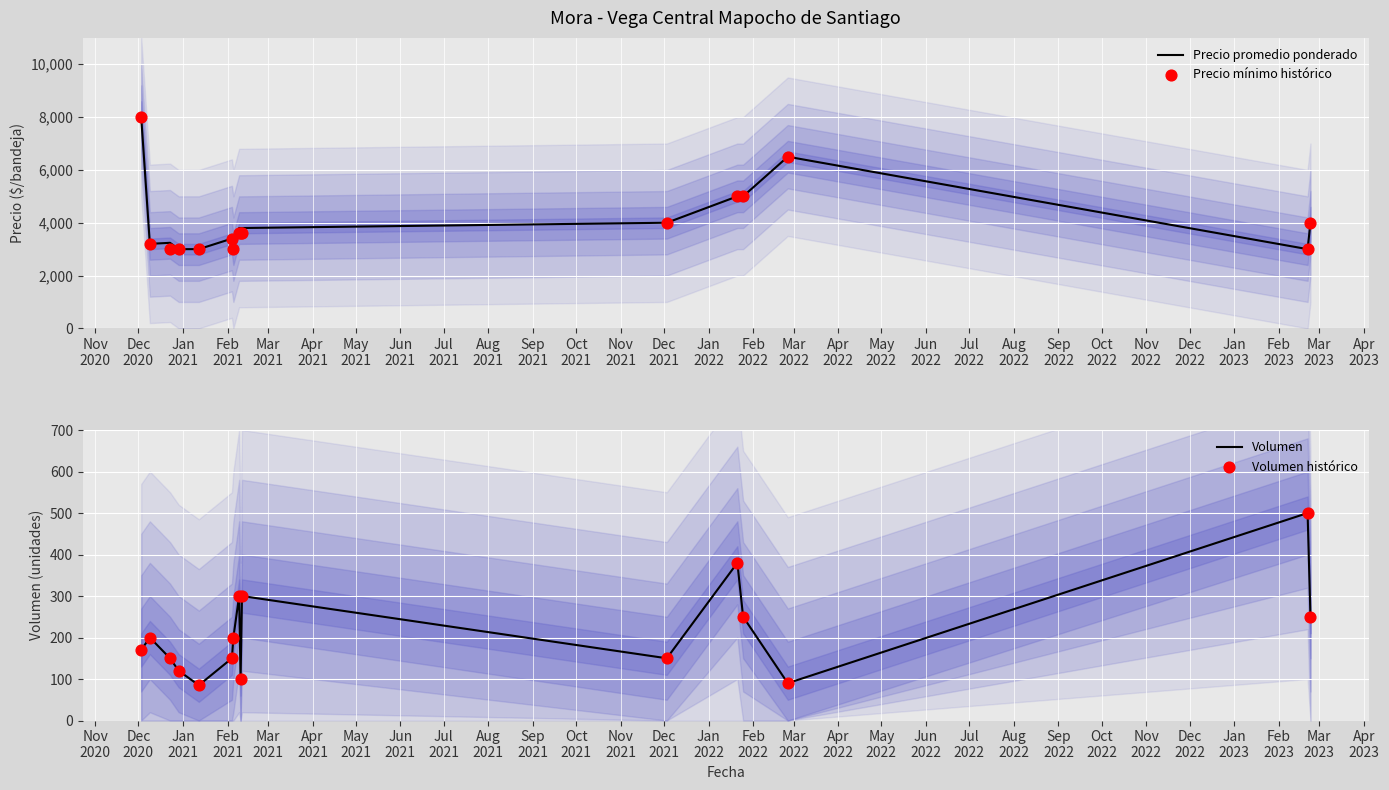

Which series reaches the minimum Y coordinate?

Volumen